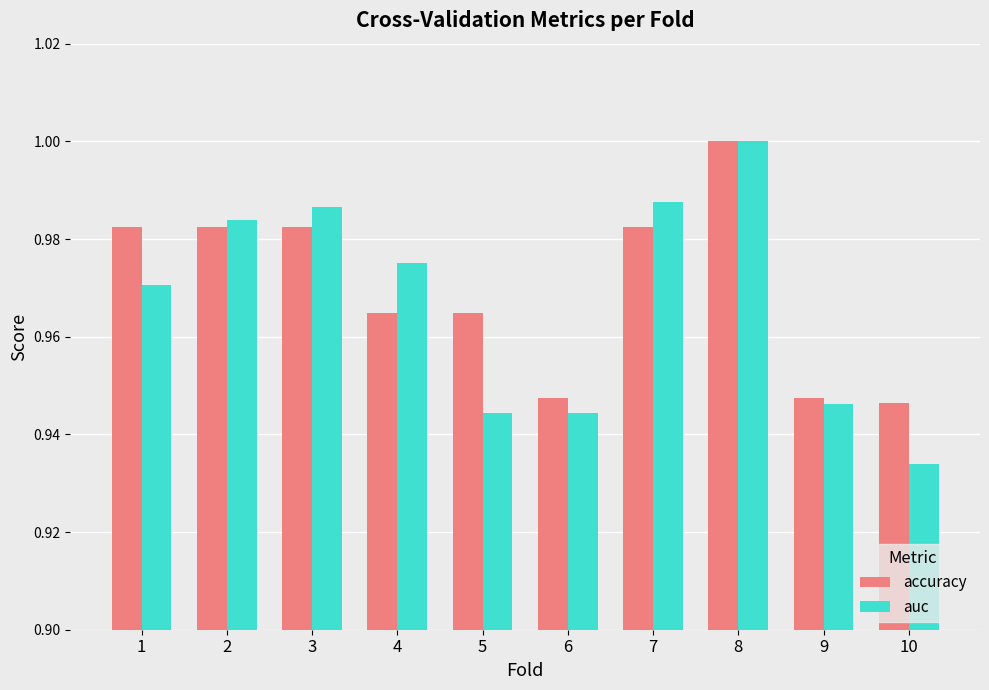

What is the sum of the accuracy values at 2 and 8?

2.0